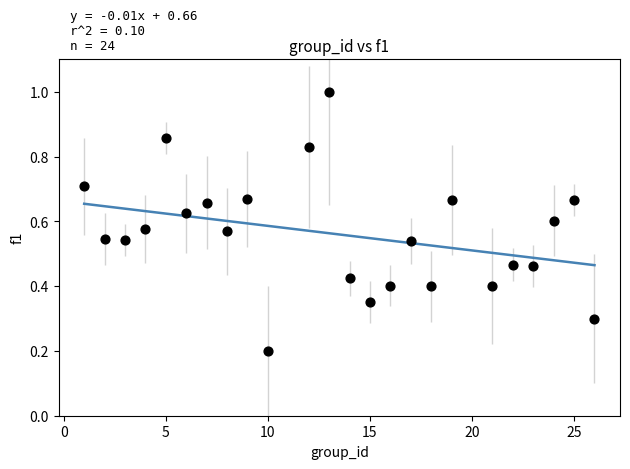

What is the range of X values (max minus min)?

25.0